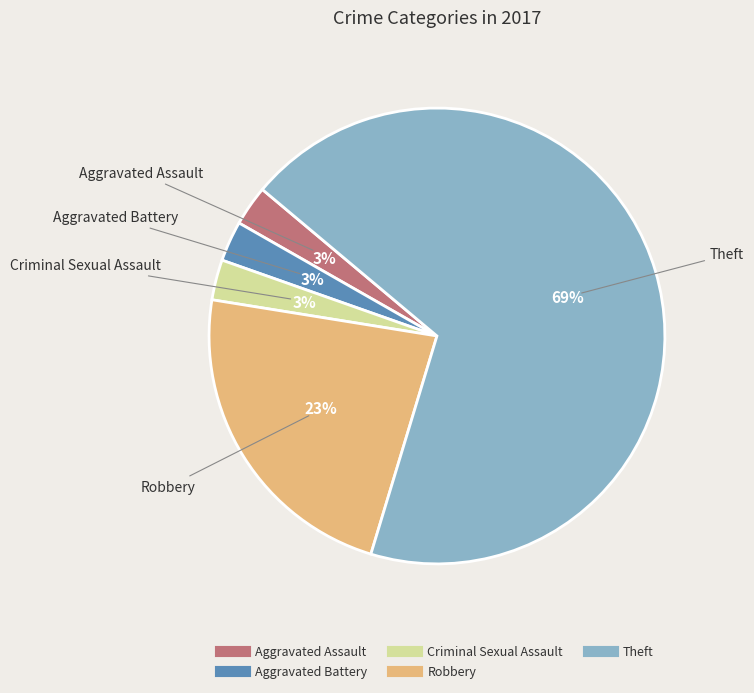

How many slices are in this pie chart?

5